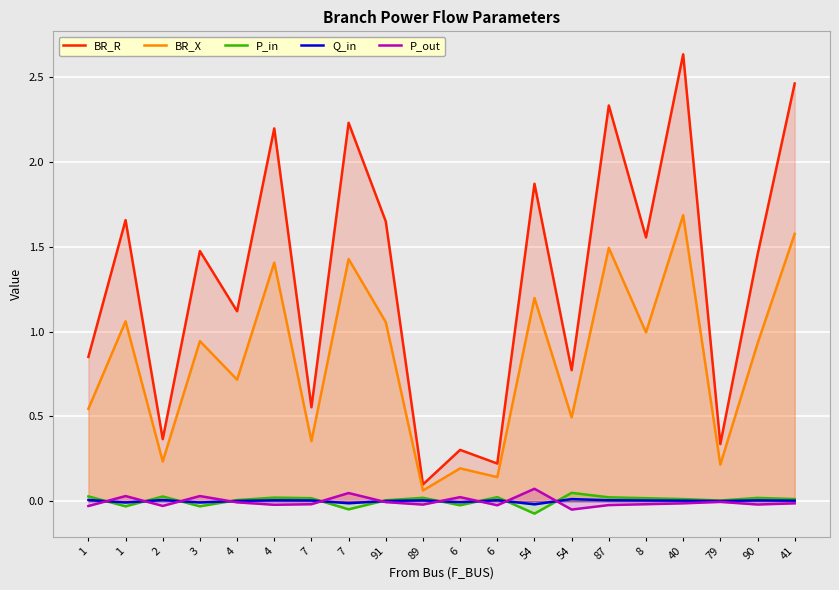

Where is the first local maximum for Q_in?

2